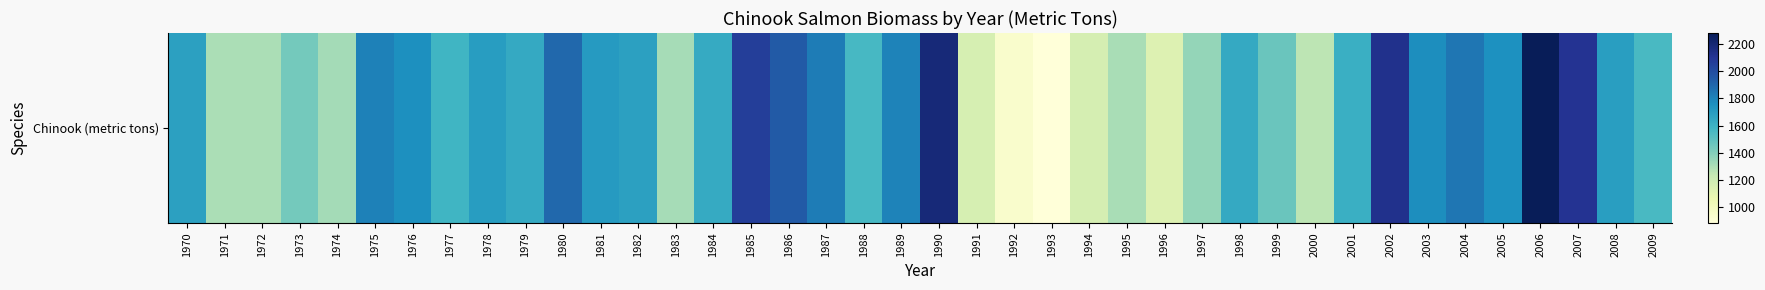

How many series are shown in this chart?

1